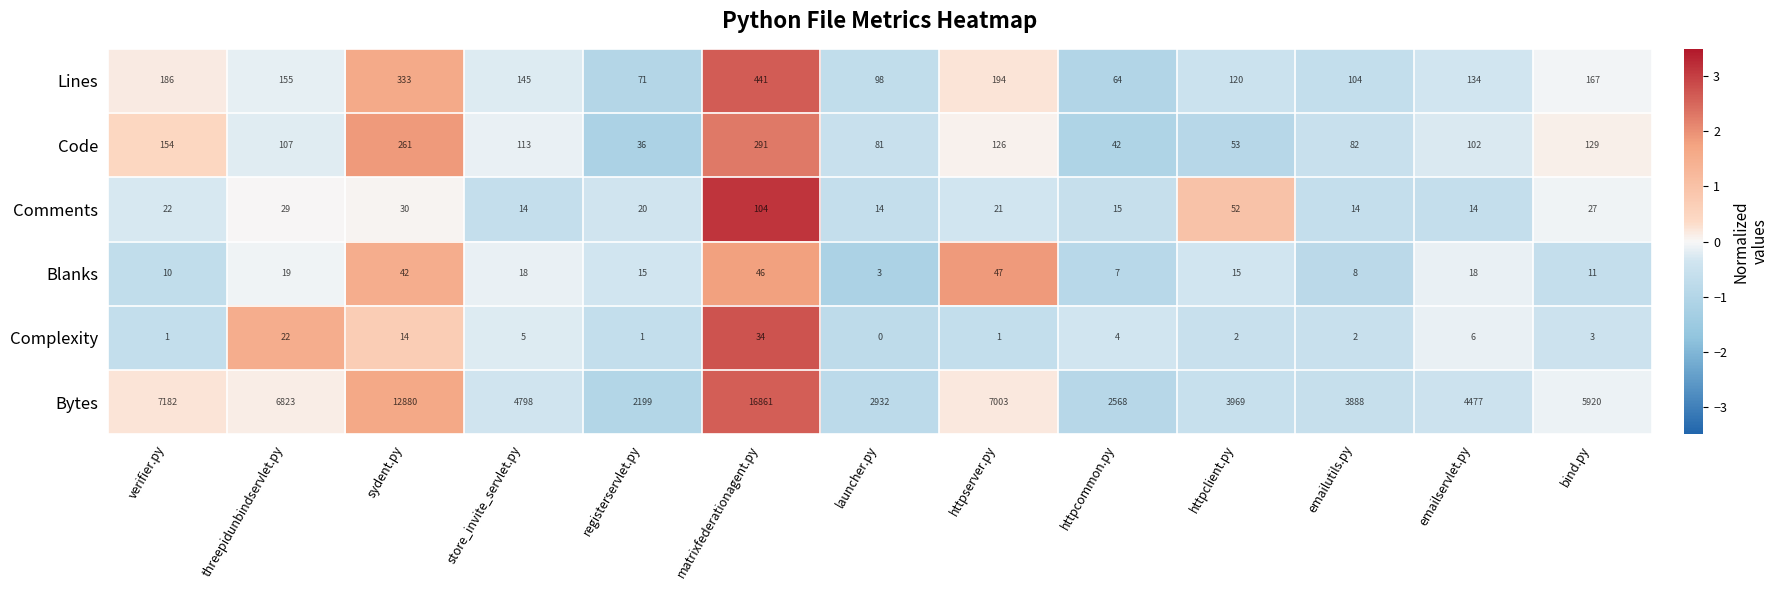

How many distinct data groups are displayed?

6